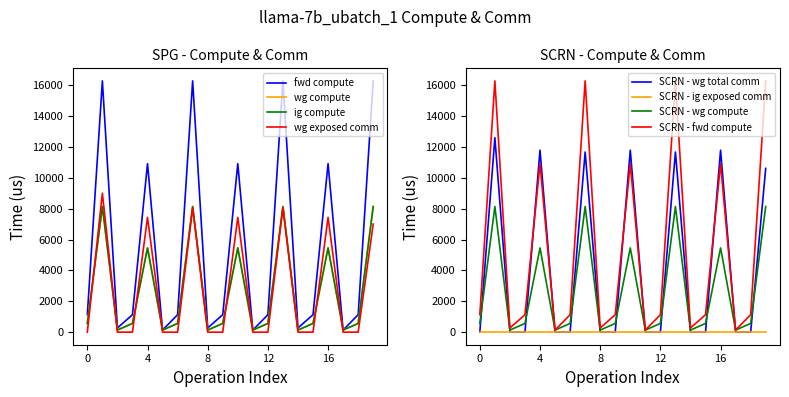

How many times do wg compute and wg exposed comm cross each other?

8